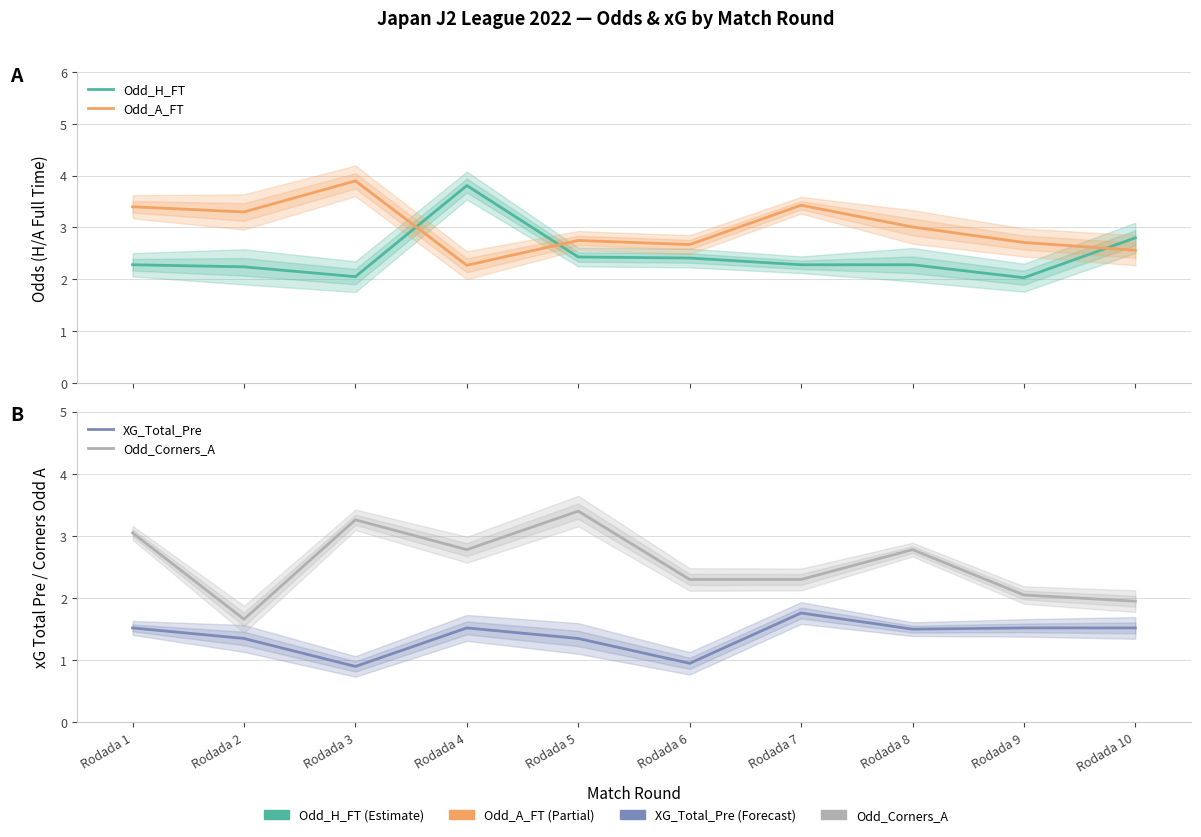

How many distinct data groups are displayed?

4